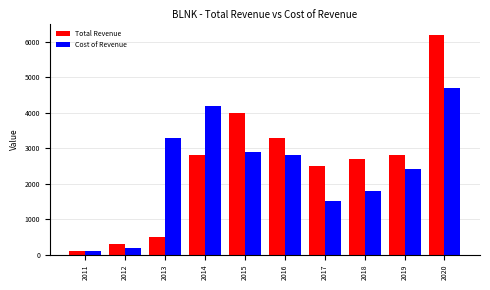

True or false: Total Revenue has a value of 500 at 2013.

True